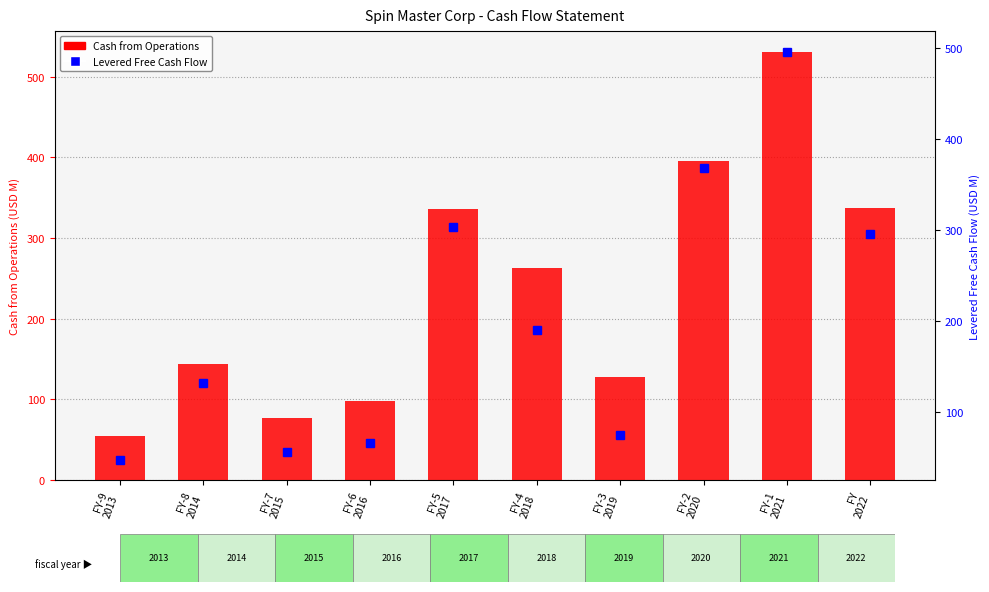

What is the average value?

236.4